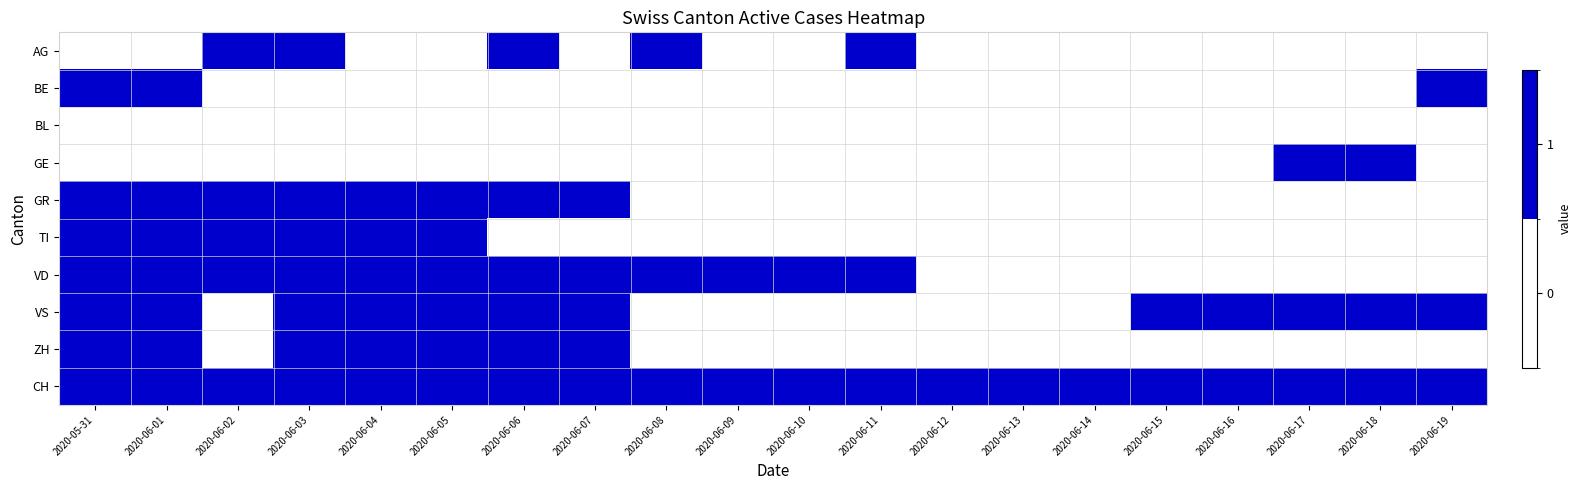

Reading left to right, list all the values displayed in this chart.

AG: 2020-05-31=0	2020-06-01=0	2020-06-02=1	2020-06-03=1	2020-06-04=0	2020-06-05=0	2020-06-06=1	2020-06-07=0	2020-06-08=1	2020-06-09=0	2020-06-10=0	2020-06-11=1	2020-06-12=0	2020-06-13=0	2020-06-14=0	2020-06-15=0	2020-06-16=0	2020-06-17=0	2020-06-18=0	2020-06-19=0
BE: 2020-05-31=1	2020-06-01=1	2020-06-02=0	2020-06-03=0	2020-06-04=0	2020-06-05=0	2020-06-06=0	2020-06-07=0	2020-06-08=0	2020-06-09=0	2020-06-10=0	2020-06-11=0	2020-06-12=0	2020-06-13=0	2020-06-14=0	2020-06-15=0	2020-06-16=0	2020-06-17=0	2020-06-18=0	2020-06-19=1
BL: 2020-05-31=0	2020-06-01=0	2020-06-02=0	2020-06-03=0	2020-06-04=0	2020-06-05=0	2020-06-06=0	2020-06-07=0	2020-06-08=0	2020-06-09=0	2020-06-10=0	2020-06-11=0	2020-06-12=0	2020-06-13=0	2020-06-14=0	2020-06-15=0	2020-06-16=0	2020-06-17=0	2020-06-18=0	2020-06-19=0
GE: 2020-05-31=0	2020-06-01=0	2020-06-02=0	2020-06-03=0	2020-06-04=0	2020-06-05=0	2020-06-06=0	2020-06-07=0	2020-06-08=0	2020-06-09=0	2020-06-10=0	2020-06-11=0	2020-06-12=0	2020-06-13=0	2020-06-14=0	2020-06-15=0	2020-06-16=0	2020-06-17=1	2020-06-18=1	2020-06-19=0
GR: 2020-05-31=1	2020-06-01=1	2020-06-02=1	2020-06-03=1	2020-06-04=1	2020-06-05=1	2020-06-06=1	2020-06-07=1	2020-06-08=0	2020-06-09=0	2020-06-10=0	2020-06-11=0	2020-06-12=0	2020-06-13=0	2020-06-14=0	2020-06-15=0	2020-06-16=0	2020-06-17=0	2020-06-18=0	2020-06-19=0
TI: 2020-05-31=1	2020-06-01=1	2020-06-02=1	2020-06-03=1	2020-06-04=1	2020-06-05=1	2020-06-06=0	2020-06-07=0	2020-06-08=0	2020-06-09=0	2020-06-10=0	2020-06-11=0	2020-06-12=0	2020-06-13=0	2020-06-14=0	2020-06-15=0	2020-06-16=0	2020-06-17=0	2020-06-18=0	2020-06-19=0
VD: 2020-05-31=1	2020-06-01=1	2020-06-02=1	2020-06-03=1	2020-06-04=1	2020-06-05=1	2020-06-06=1	2020-06-07=1	2020-06-08=1	2020-06-09=1	2020-06-10=1	2020-06-11=1	2020-06-12=0	2020-06-13=0	2020-06-14=0	2020-06-15=0	2020-06-16=0	2020-06-17=0	2020-06-18=0	2020-06-19=0
VS: 2020-05-31=1	2020-06-01=1	2020-06-02=0	2020-06-03=1	2020-06-04=1	2020-06-05=1	2020-06-06=1	2020-06-07=1	2020-06-08=0	2020-06-09=0	2020-06-10=0	2020-06-11=0	2020-06-12=0	2020-06-13=0	2020-06-14=0	2020-06-15=1	2020-06-16=1	2020-06-17=1	2020-06-18=1	2020-06-19=1
ZH: 2020-05-31=1	2020-06-01=1	2020-06-02=0	2020-06-03=1	2020-06-04=1	2020-06-05=1	2020-06-06=1	2020-06-07=1	2020-06-08=0	2020-06-09=0	2020-06-10=0	2020-06-11=0	2020-06-12=0	2020-06-13=0	2020-06-14=0	2020-06-15=0	2020-06-16=0	2020-06-17=0	2020-06-18=0	2020-06-19=0
CH: 2020-05-31=1	2020-06-01=1	2020-06-02=1	2020-06-03=1	2020-06-04=1	2020-06-05=1	2020-06-06=1	2020-06-07=1	2020-06-08=1	2020-06-09=1	2020-06-10=1	2020-06-11=1	2020-06-12=1	2020-06-13=1	2020-06-14=1	2020-06-15=1	2020-06-16=1	2020-06-17=1	2020-06-18=1	2020-06-19=1